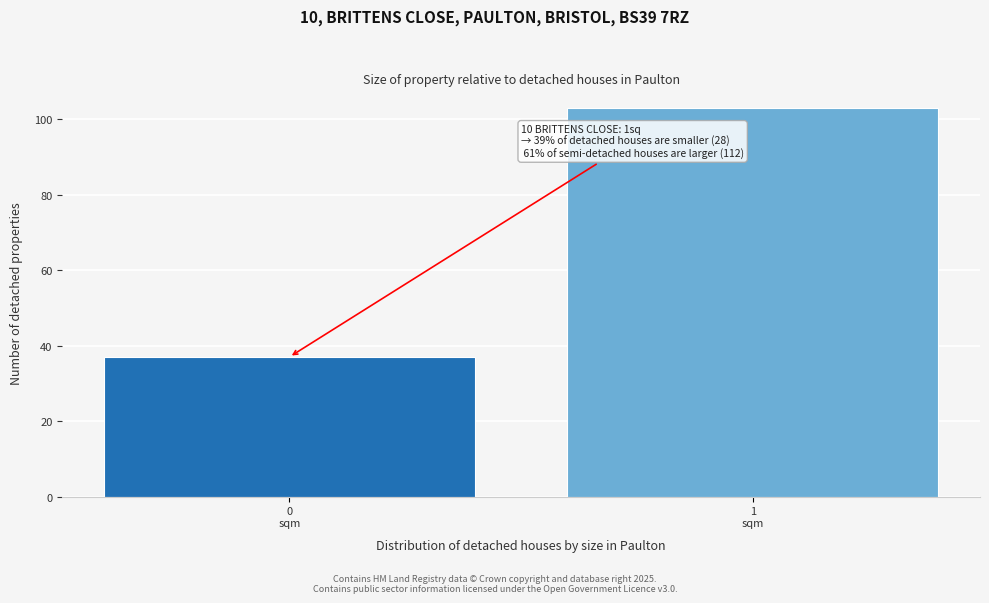

Reading left to right, transcribe all the data shown in this chart.

37	103